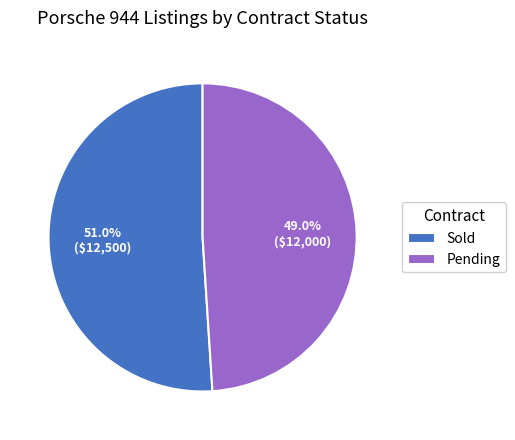

To the nearest percent, what is the difference between the largest and smallest slice percentages?

2%